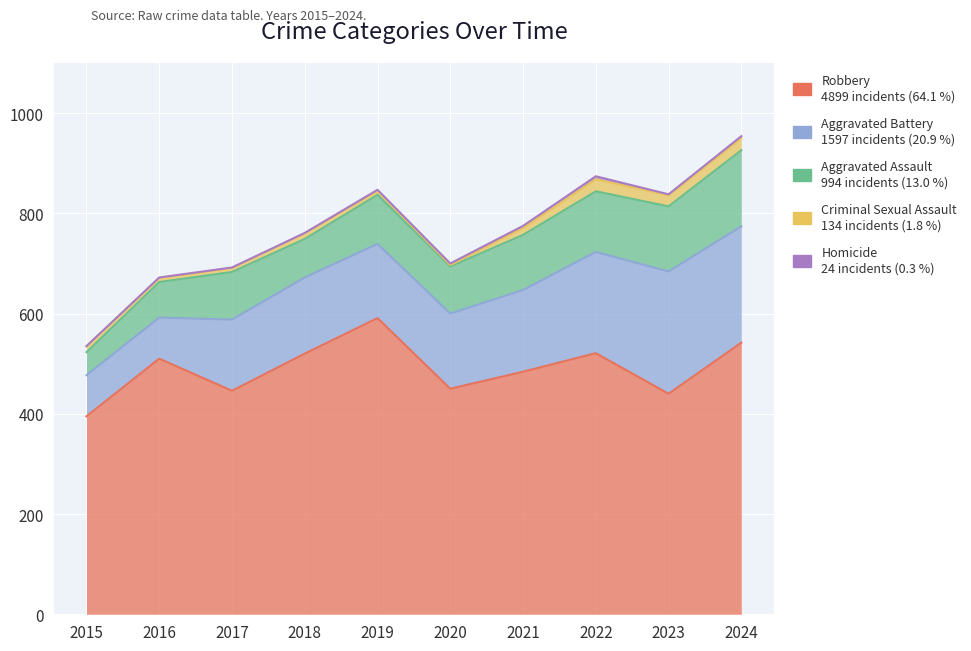

Which series has the largest total across all categories?

Robbery